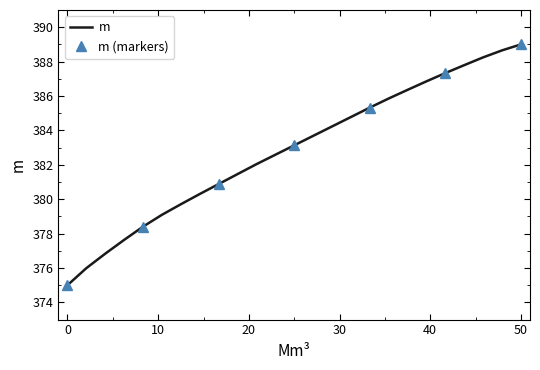

What is the difference between the second highest and second lowest values?

12.7